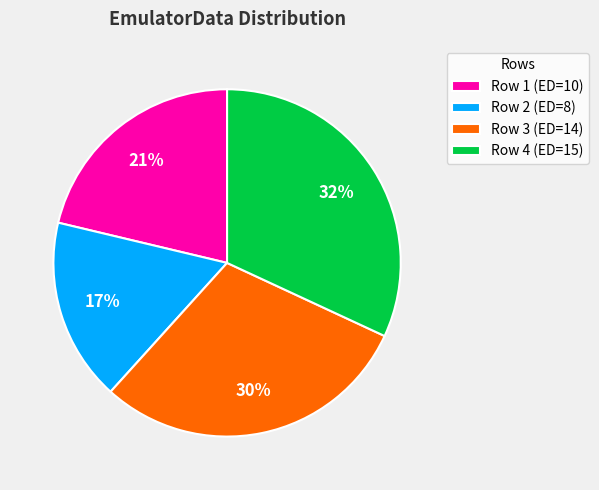

Is it true that Row 2 (ED=8) is 17% of the pie?

True